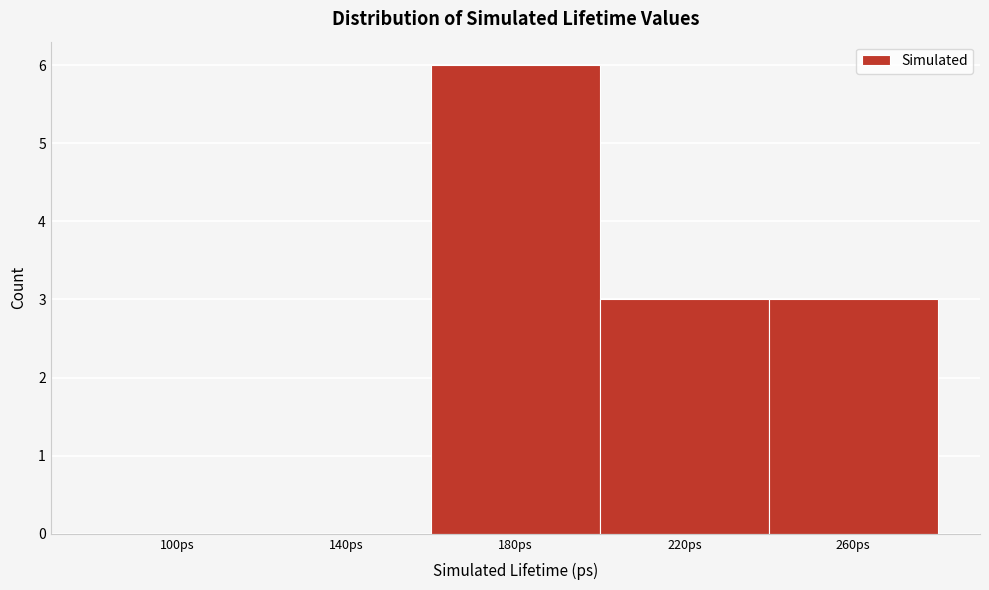

Reading right to left, list all the values displayed in this chart.

260ps=3	220ps=3	180ps=6	140ps=0	100ps=0